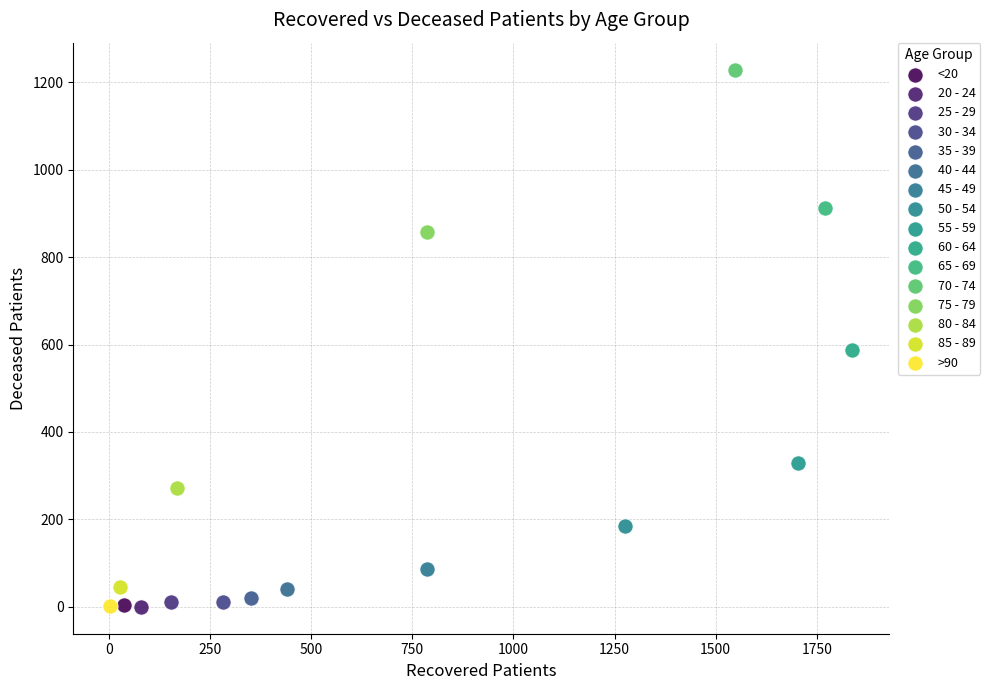

Which series contains the highest Y value?

70 - 74